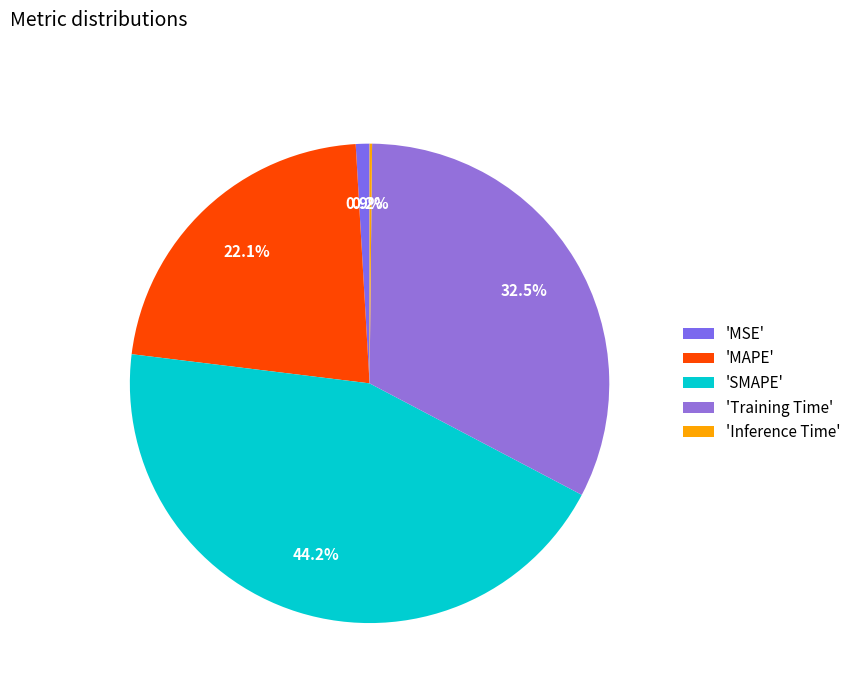

To the nearest percent, what is the difference between the largest and smallest slice percentages?

44%